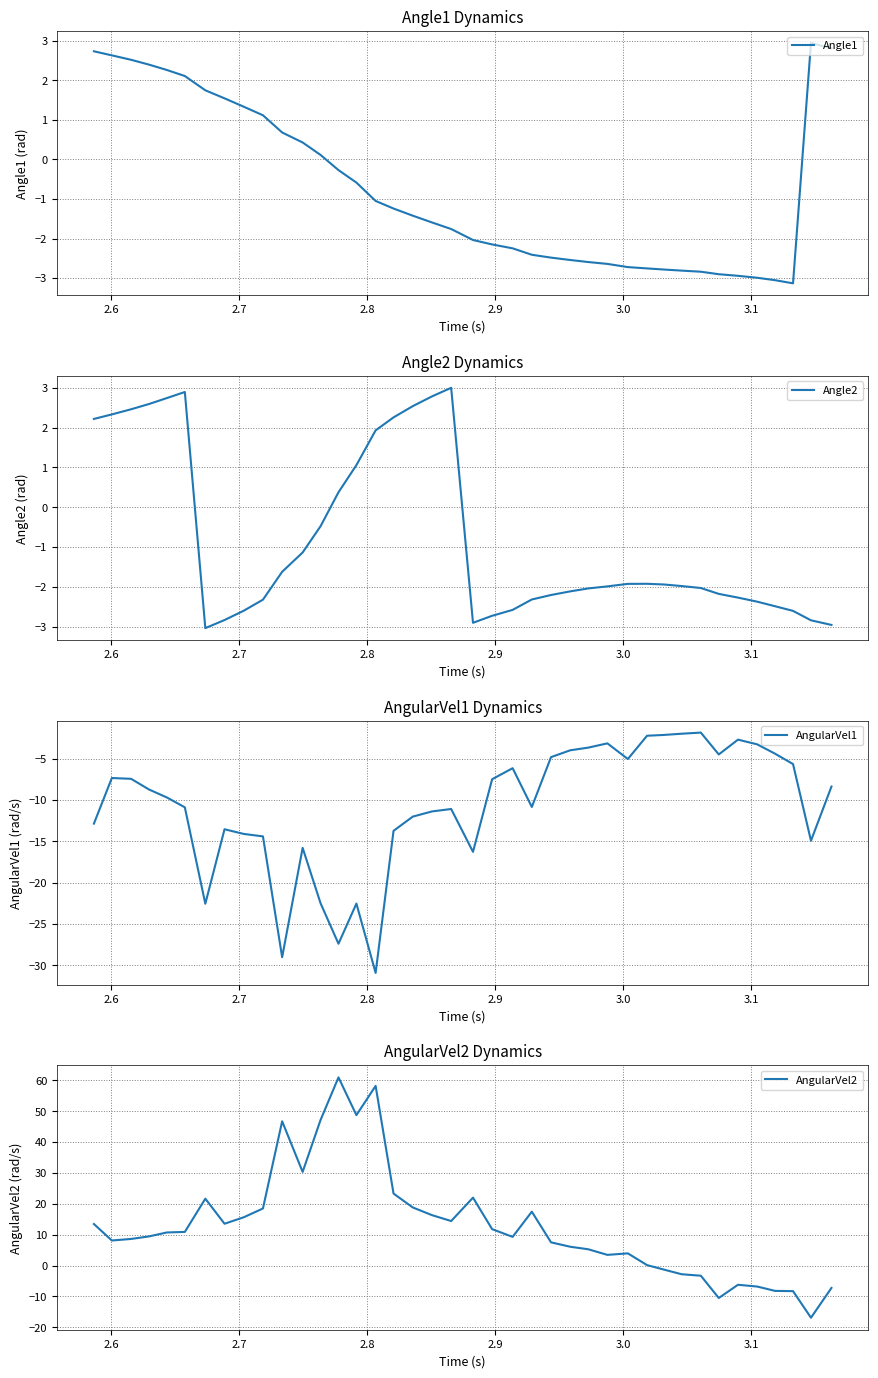

Does the chart have visible grid lines?

Yes